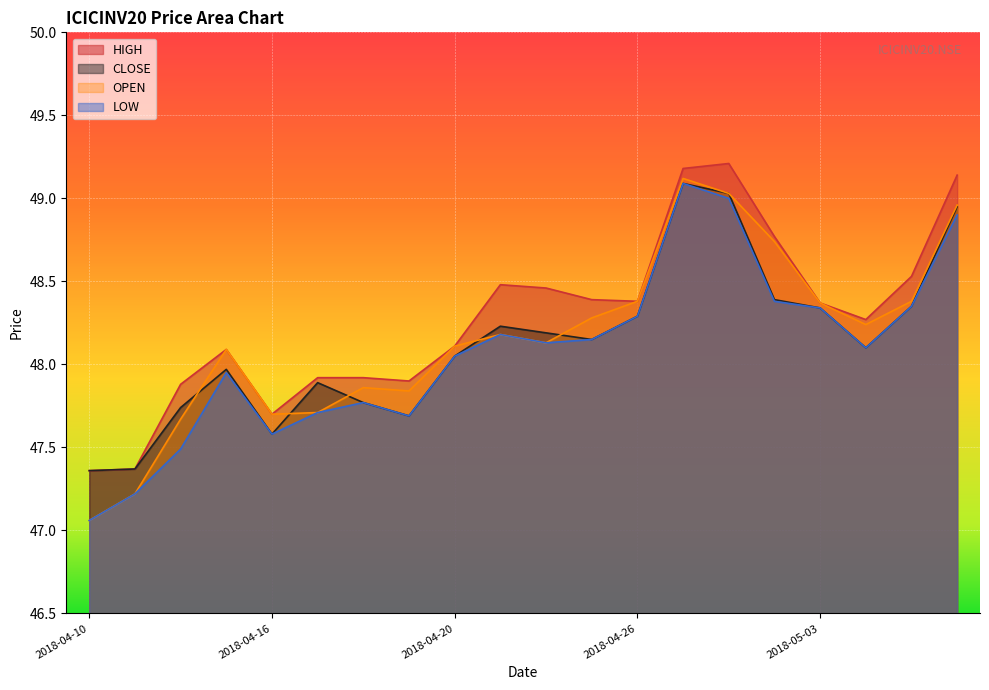

At 2018-05-04, list the series in order from smallest to largest.

CLOSE, LOW, OPEN, HIGH